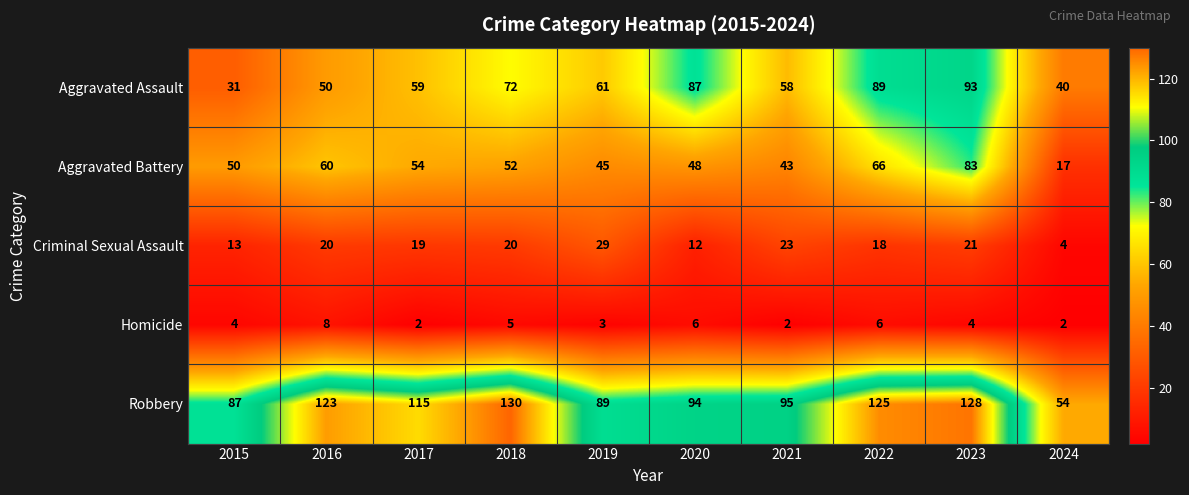

Which series has the widest spread of values?

Robbery